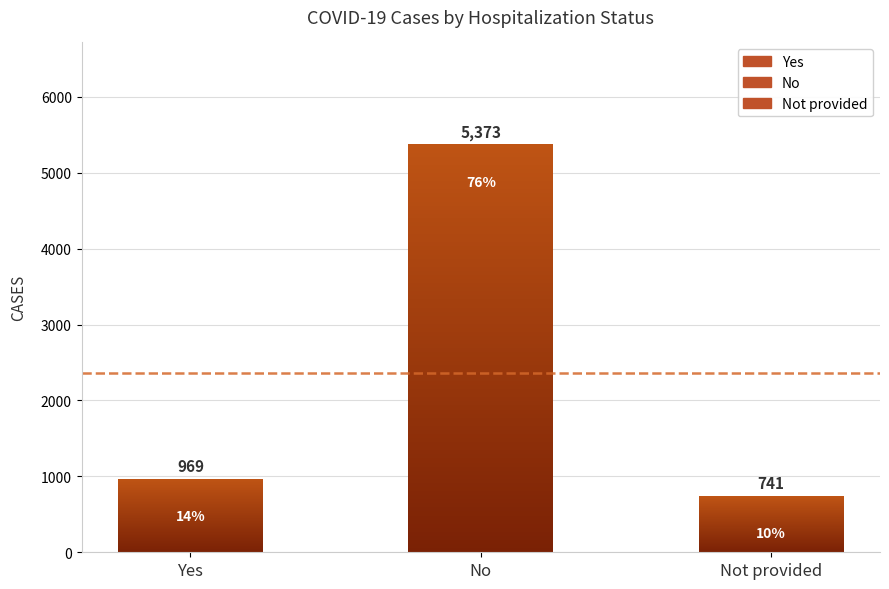

How many bars are there in total?

3